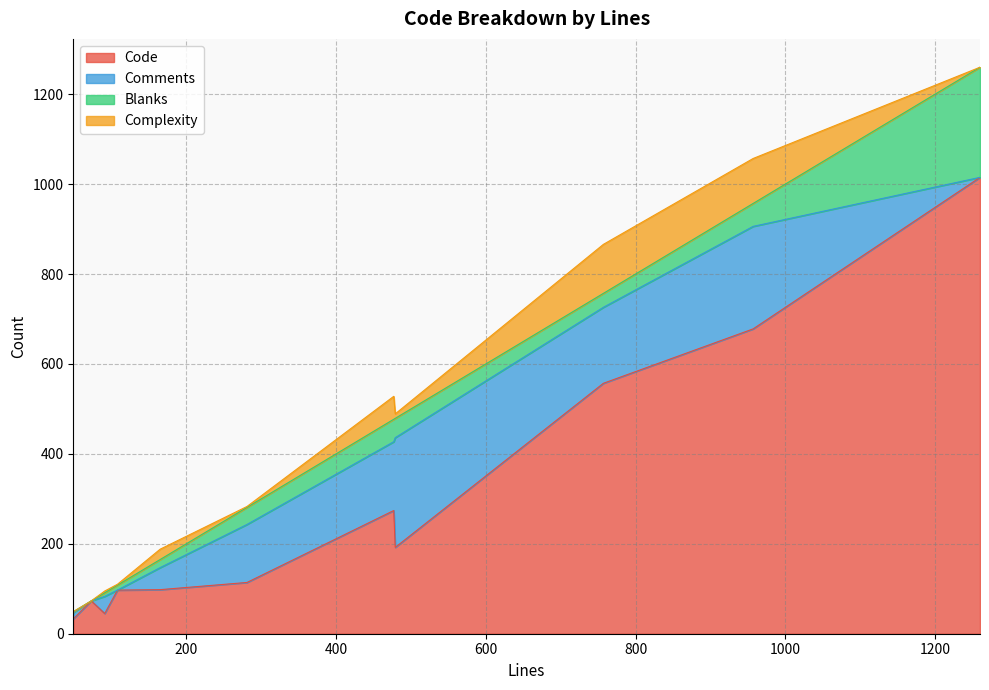

Is the value of Blanks at 1260 greater than the value of Code at 757?

No